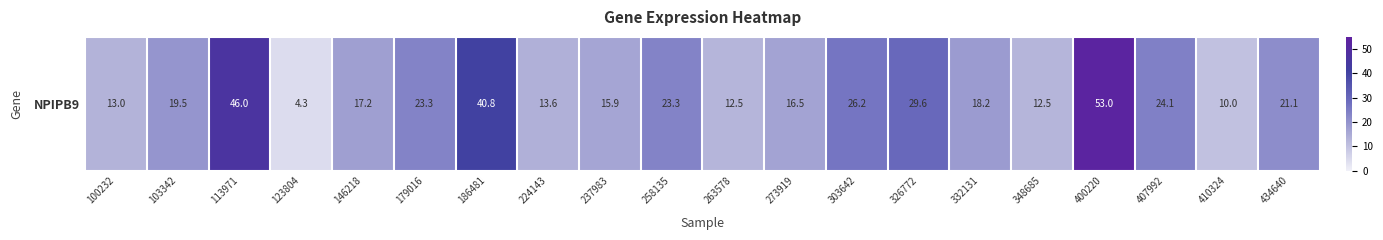

Is it true that the value at 348685 is 12.5?

True